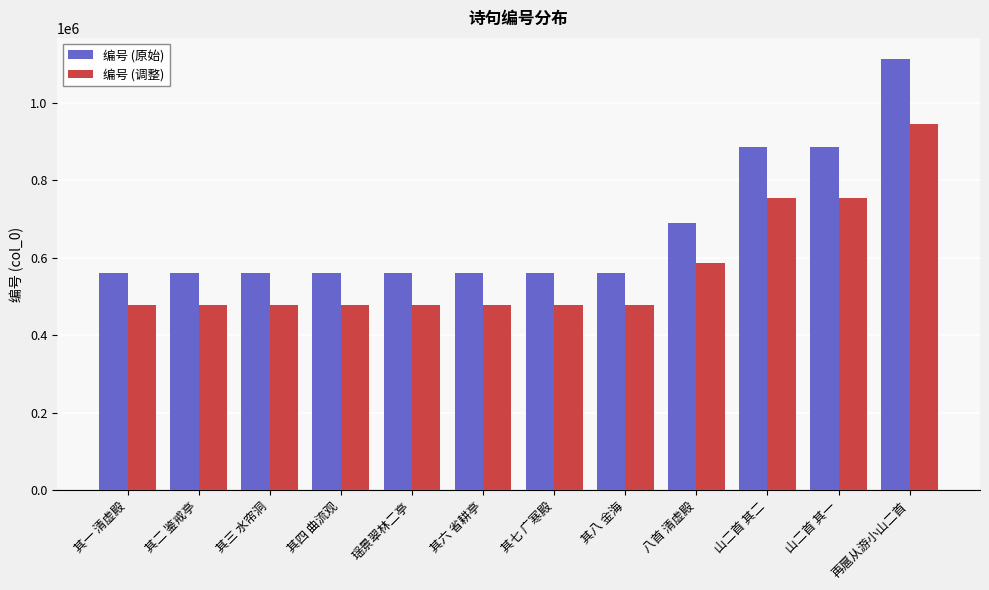

What is the sum of the 编号 (原始) values at 其一 清虚殿 and 其二 鉴戒亭?

1123425.0